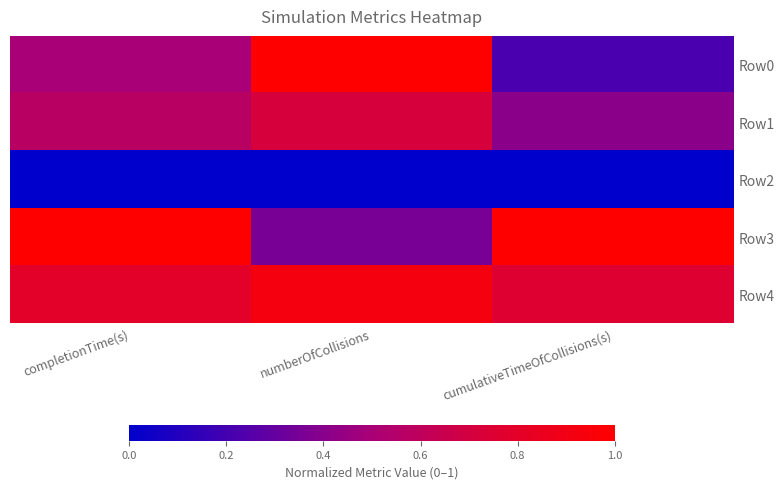

Rank the series by their maximum value, from highest to lowest.

Row0, Row3, Row4, Row1, Row2